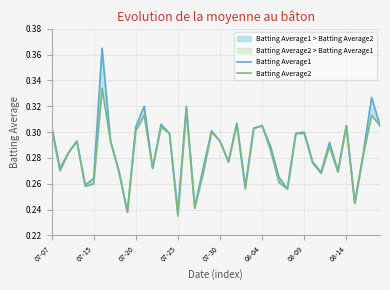

Rank the series by their average value, from lowest to highest.

Batting Average2, Batting Average1